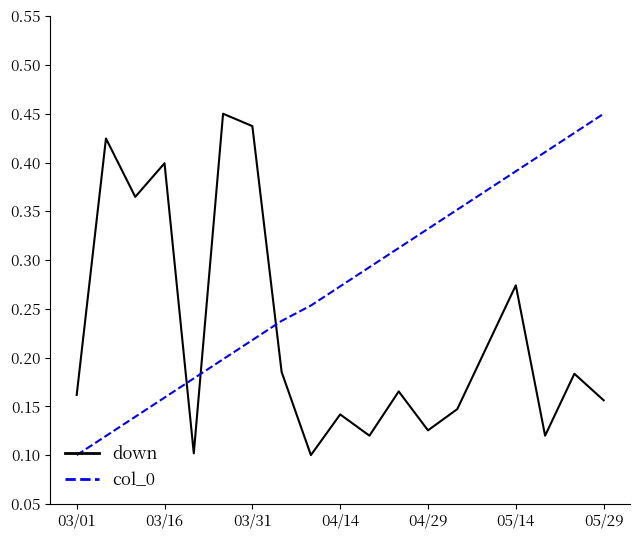

Rank the series by their average value, from highest to lowest.

col_0, down